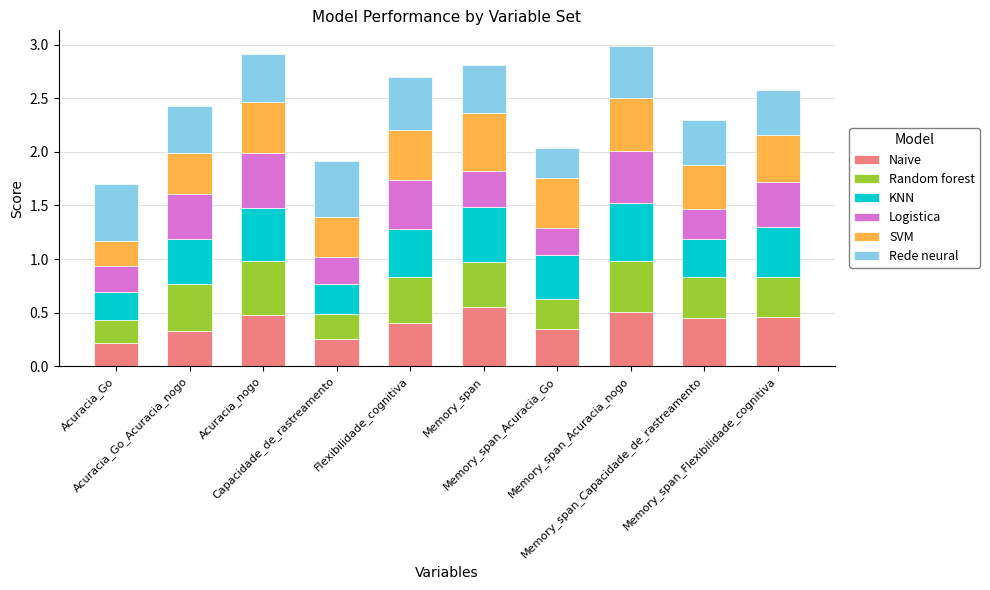

Which series has the largest total across all categories?

Rede neural